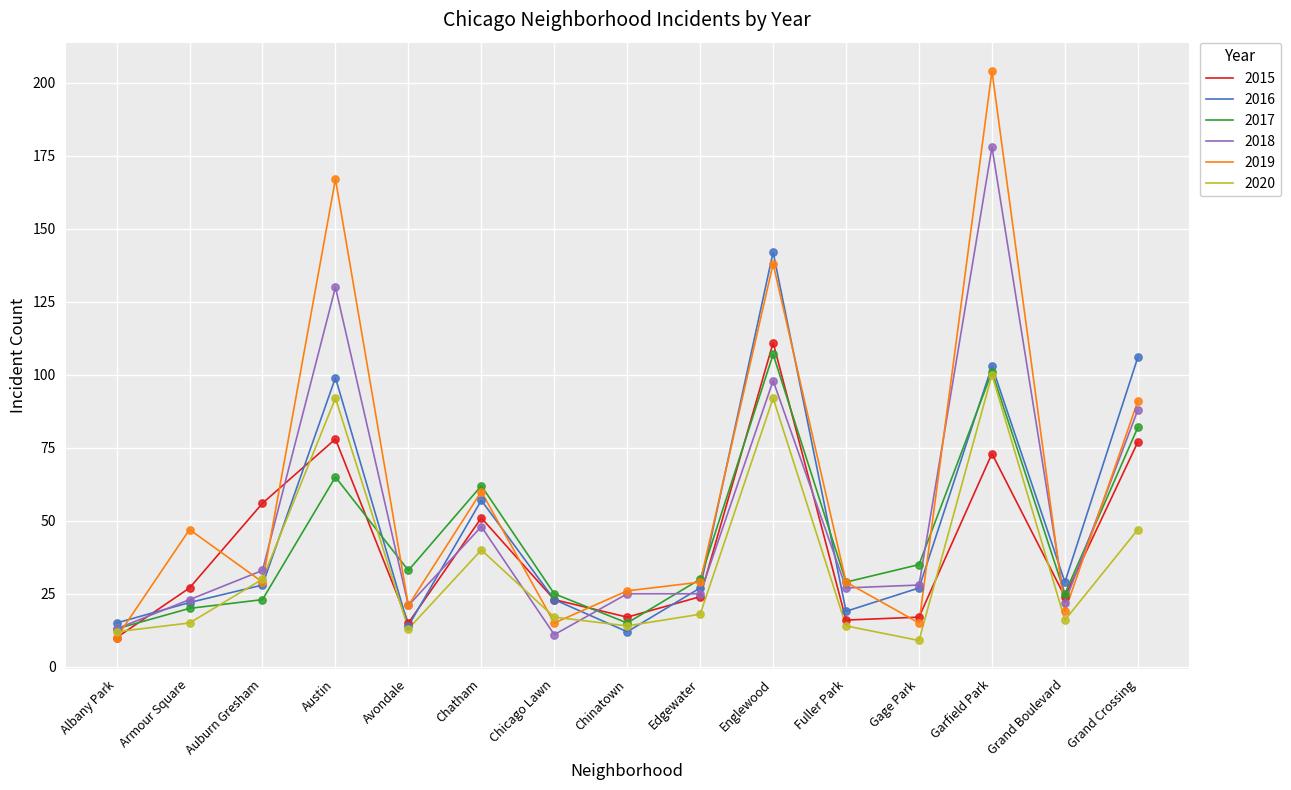

What are all the series names shown in the legend?

2015, 2016, 2017, 2018, 2019, 2020